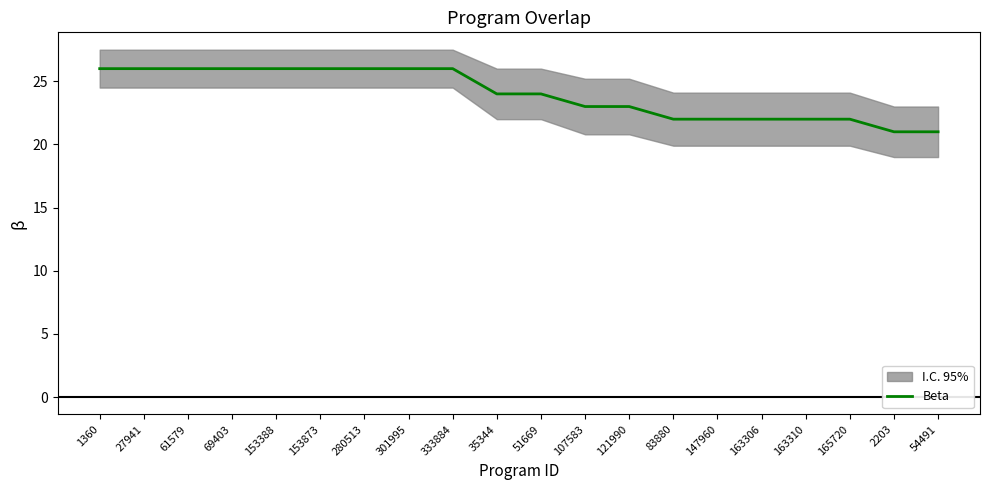

At which category does the chart reach its minimum across all series?

2203